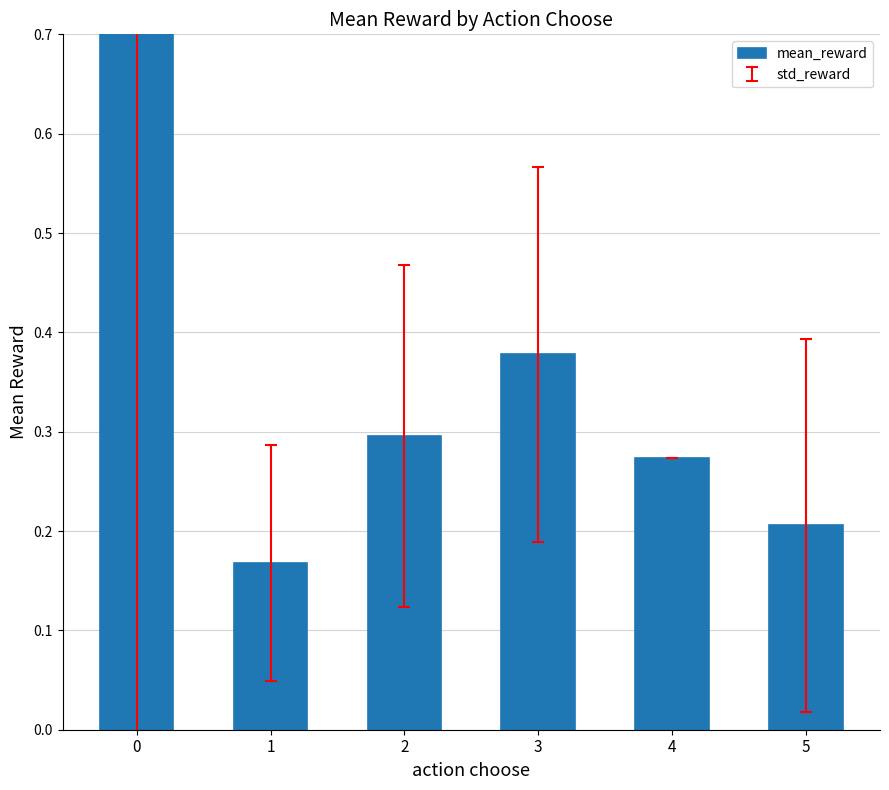

The chart shows a value of 0.2 at 5. True or false?

True